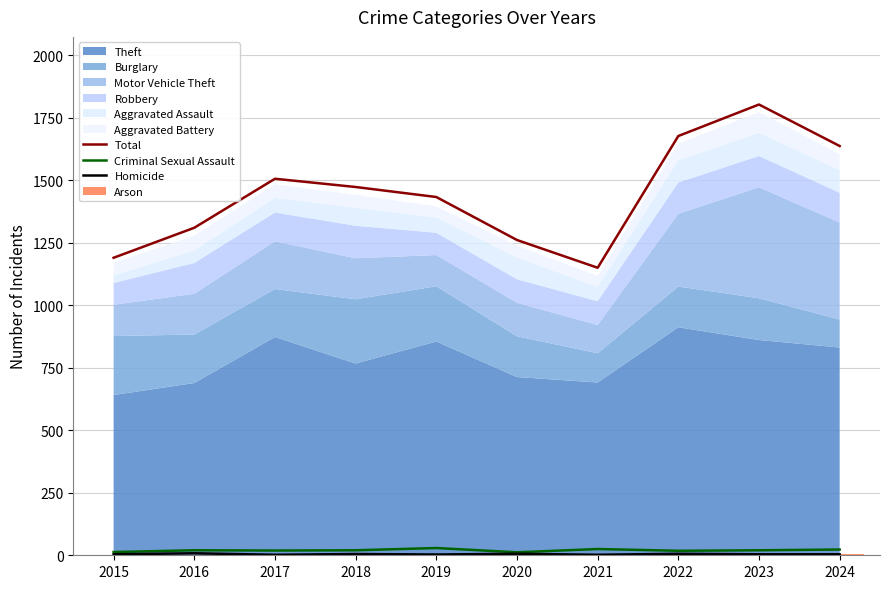

Is it true that Homicide equals 4 at 2023?

True